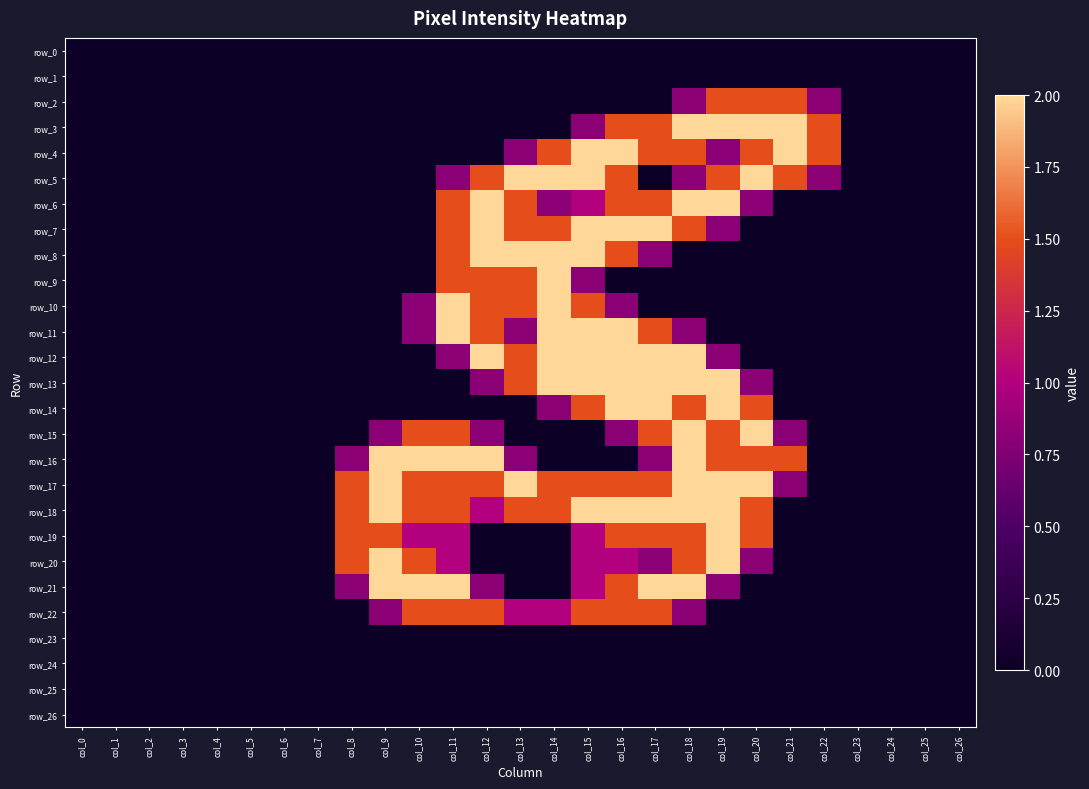

Which category has the highest value across all series?

col_18